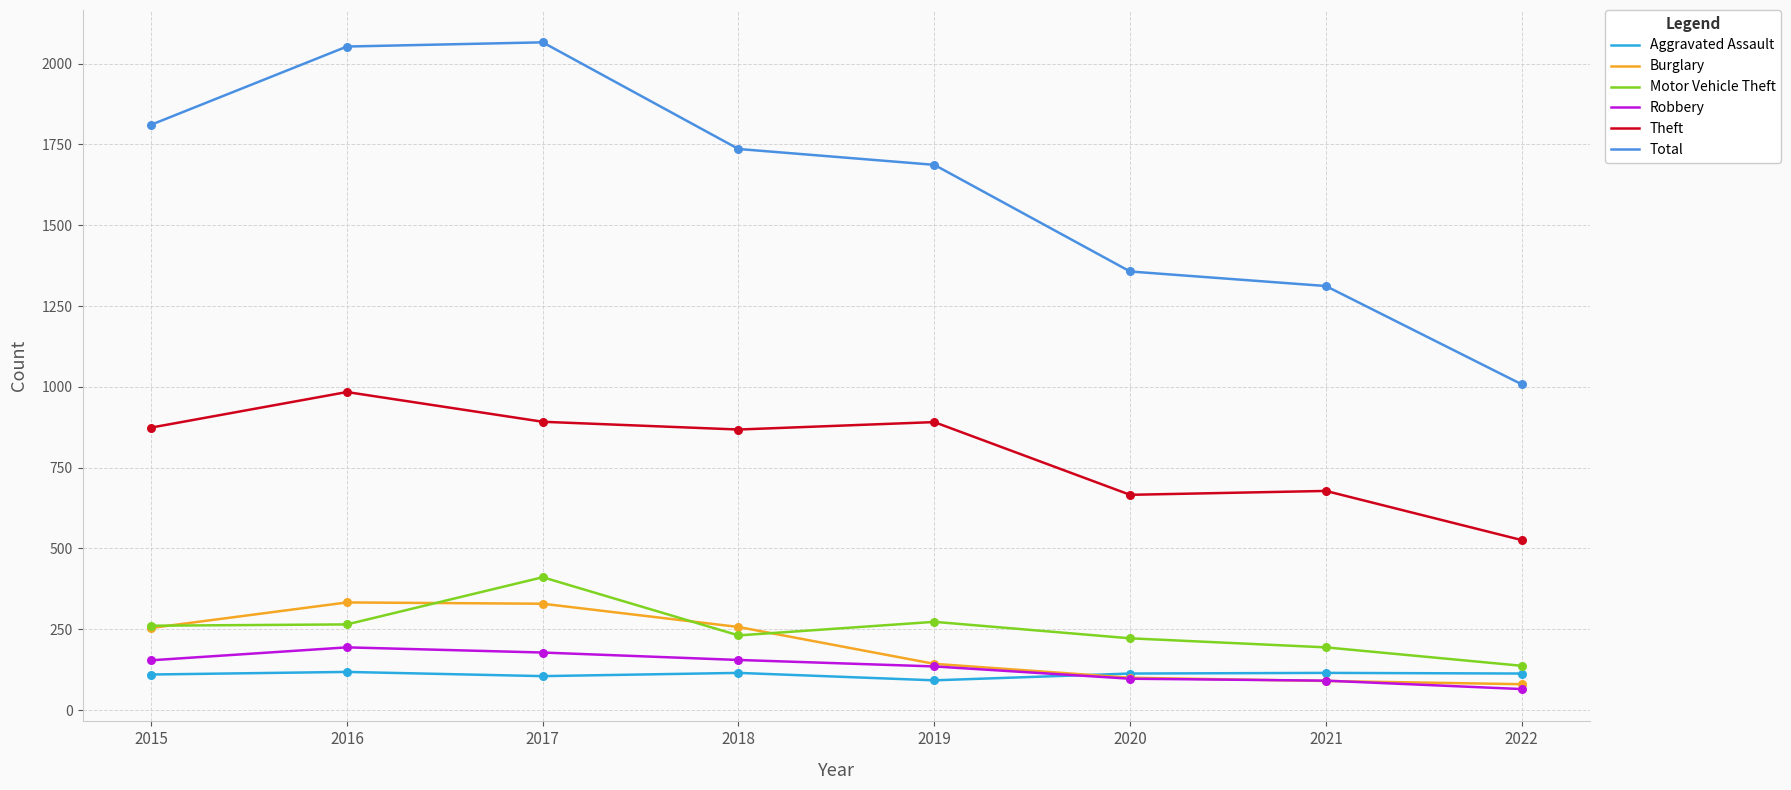

What is the total value across all series at 2022?

1929